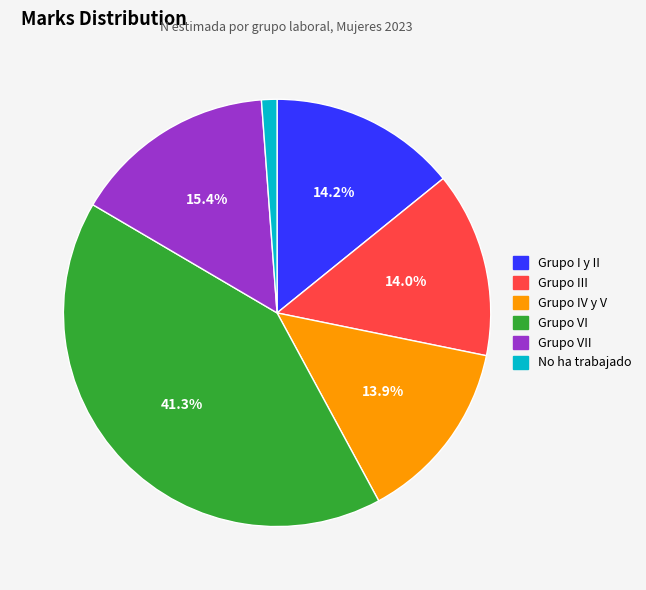

Is there a majority slice in this chart?

No